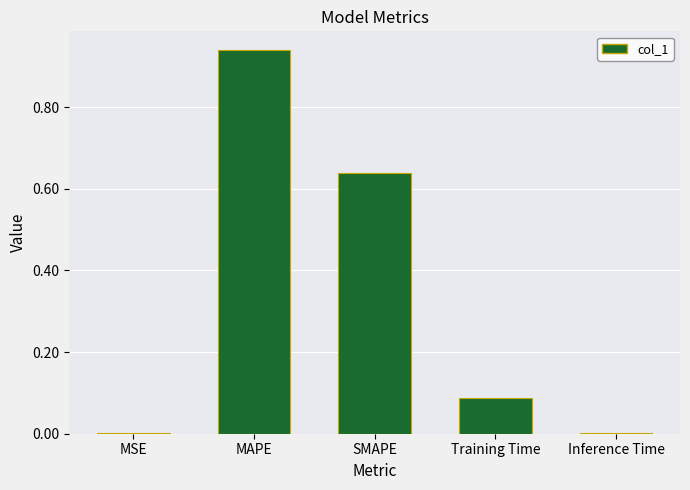

Which category has the highest value across all series?

MAPE